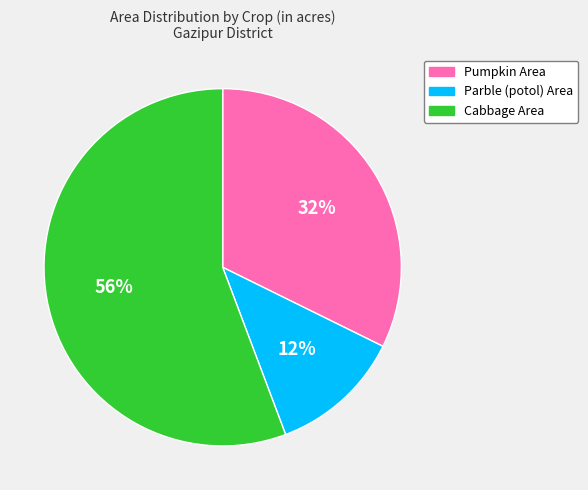

Which has a higher value, Pumpkin Area or Cabbage Area?

Cabbage Area